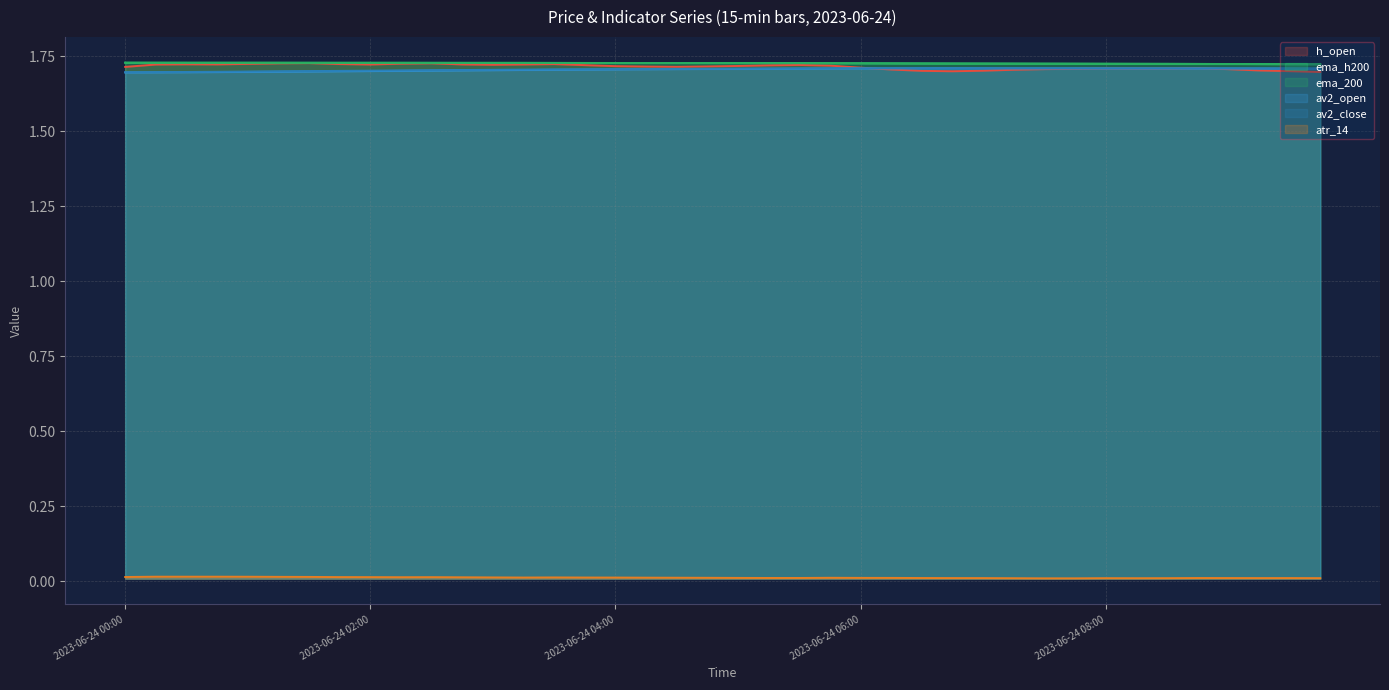

At which label does av2_open reach its peak?

2023-06-24 06:45